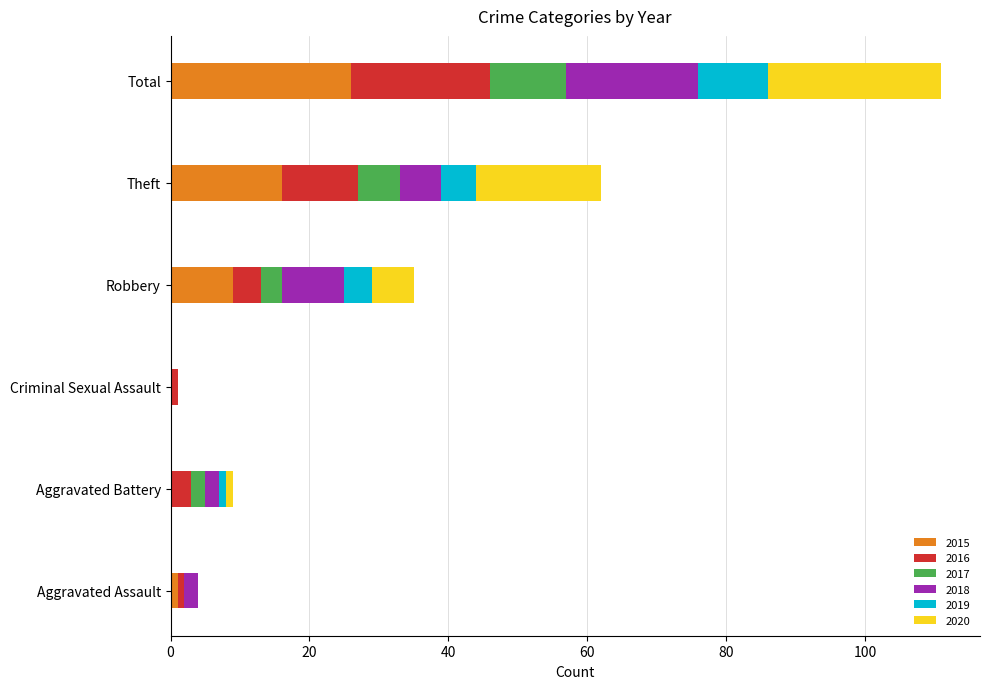

At which label does 2015 reach its peak?

Total